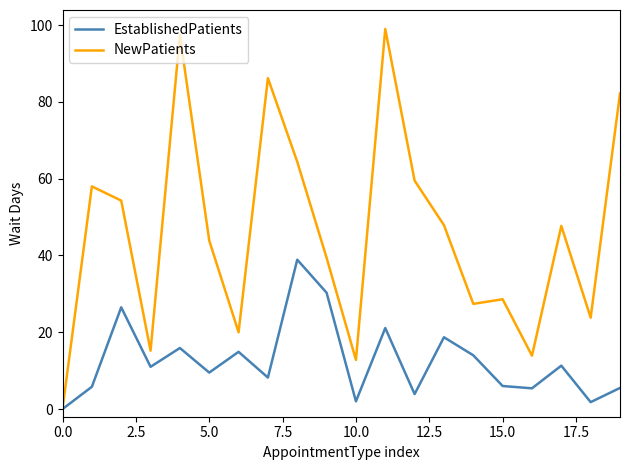

What is the maximum value for EstablishedPatients?

38.9